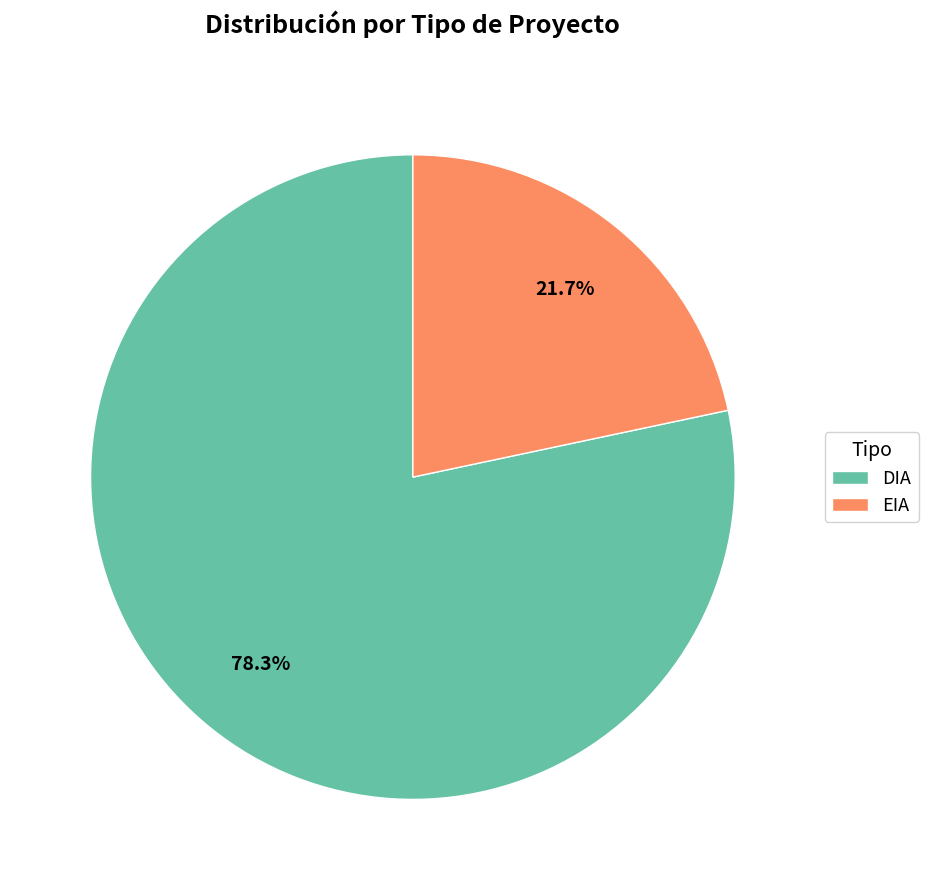

True or false: EIA accounts for 34% of the total.

False